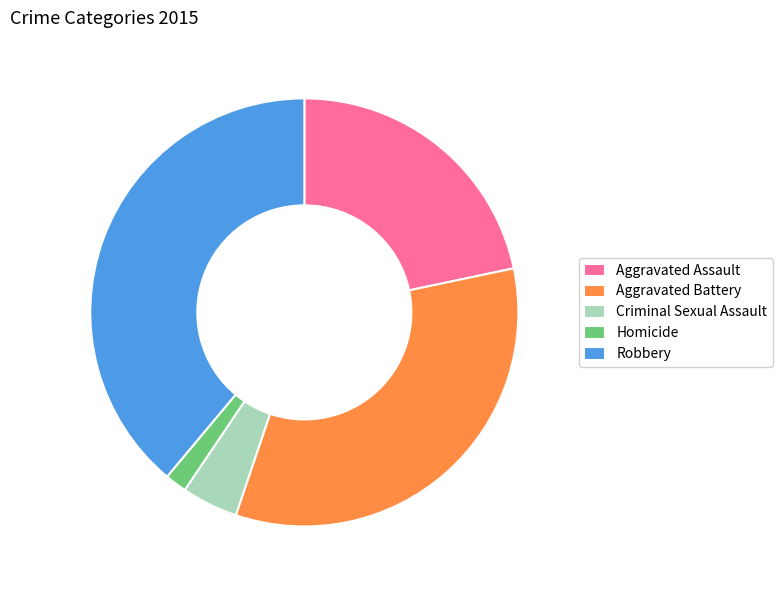

Is Aggravated Assault the majority of the pie?

No